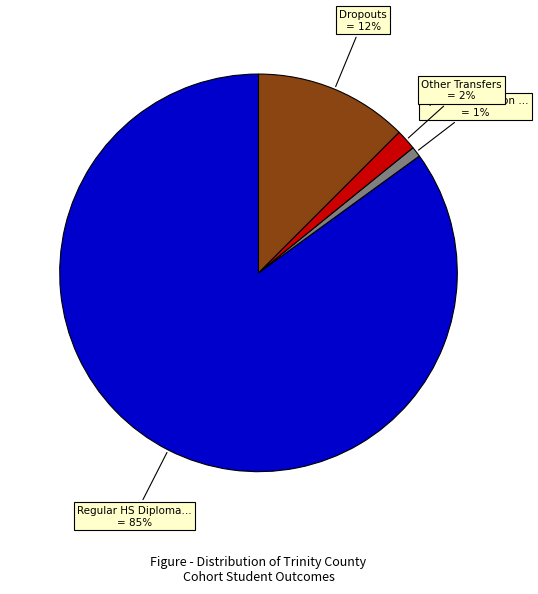

To the nearest percent, what is the difference between the largest and smallest slice percentages?

84%